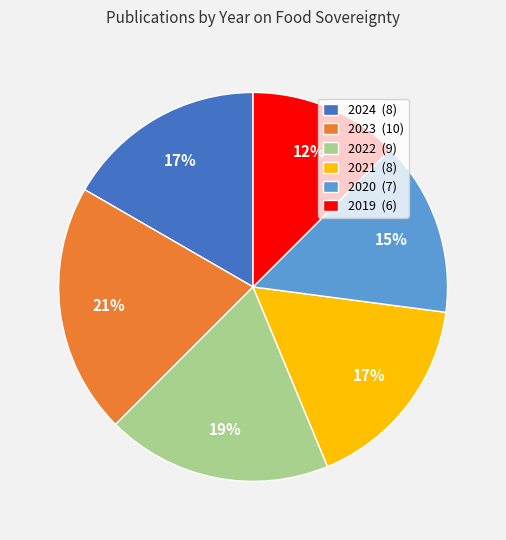

What is the largest slice in the pie chart?

2023